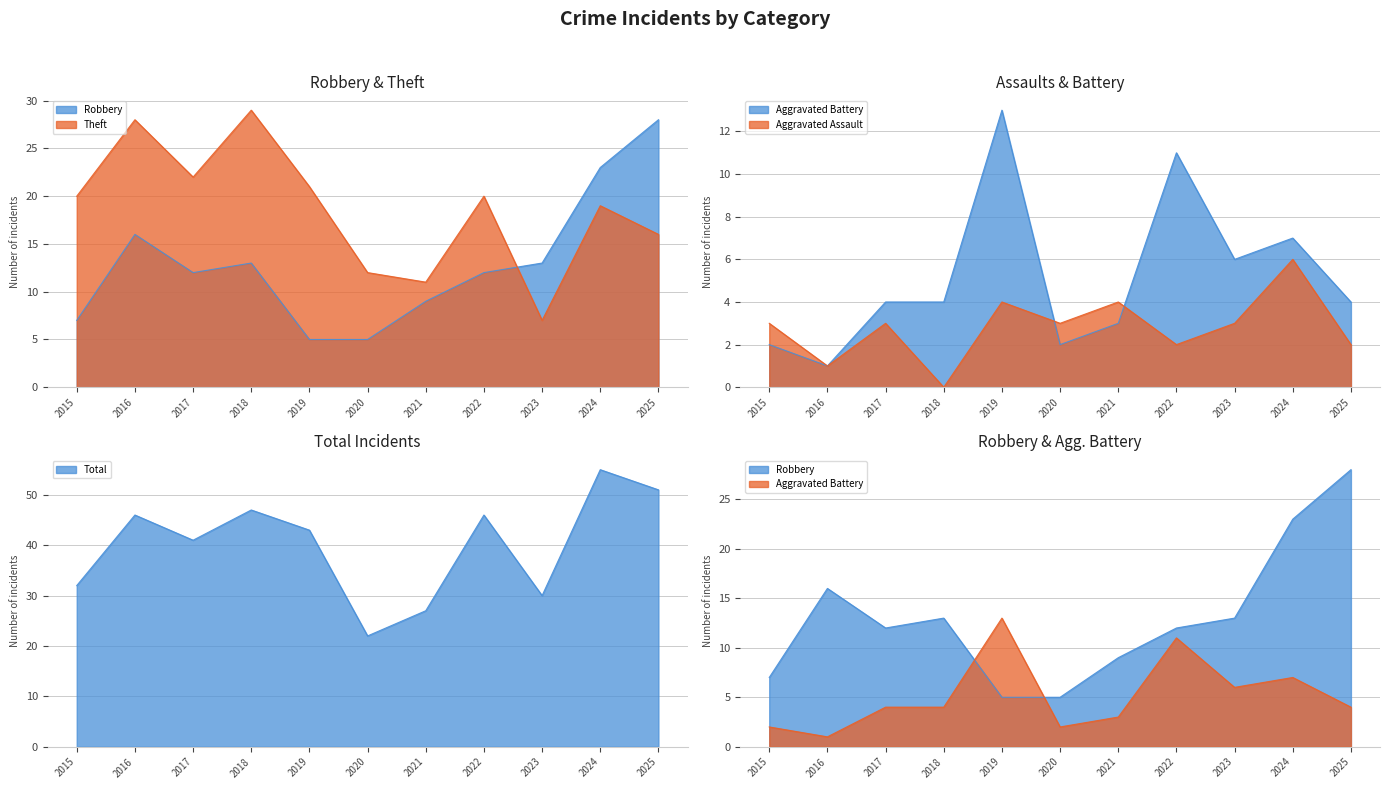

What is the maximum value shown in the chart?

55